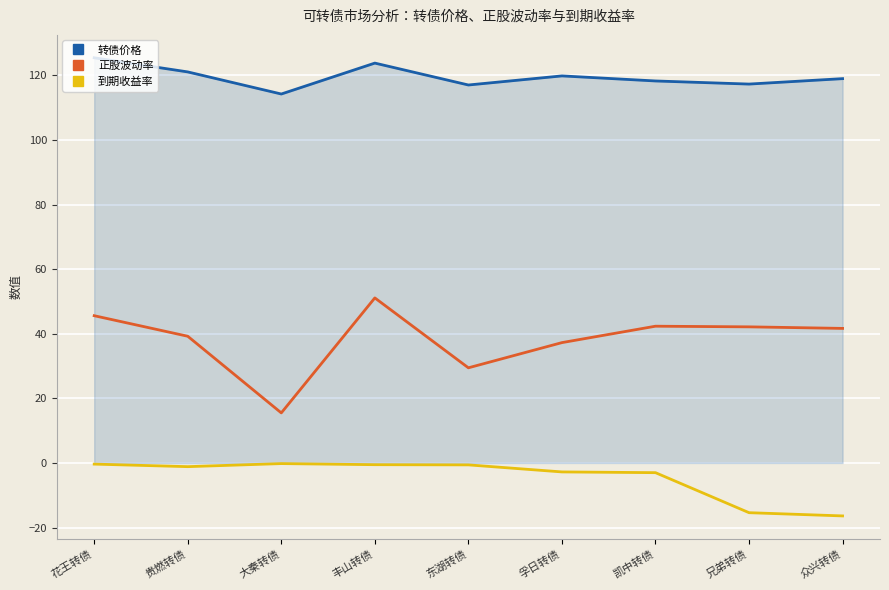

True or false: 转债价格 has a value of 35.3 at 花王转债.

False